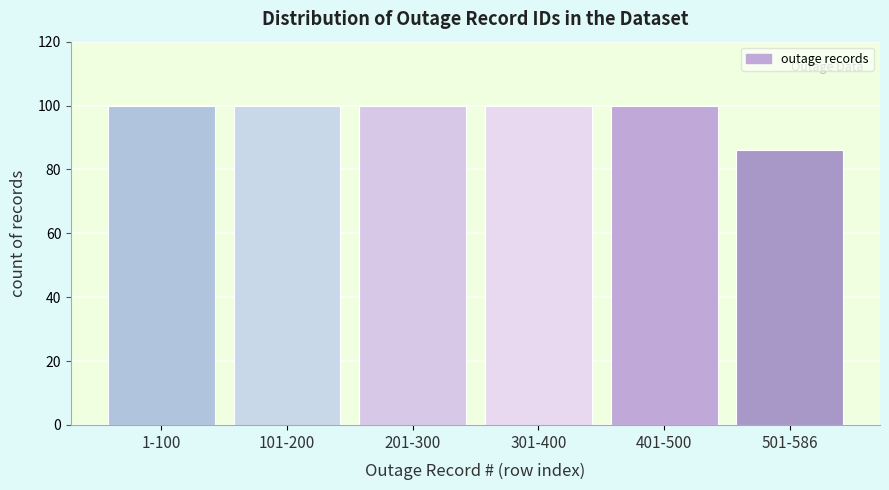

Reading left to right, transcribe all the data shown in this chart.

100	100	100	100	100	86